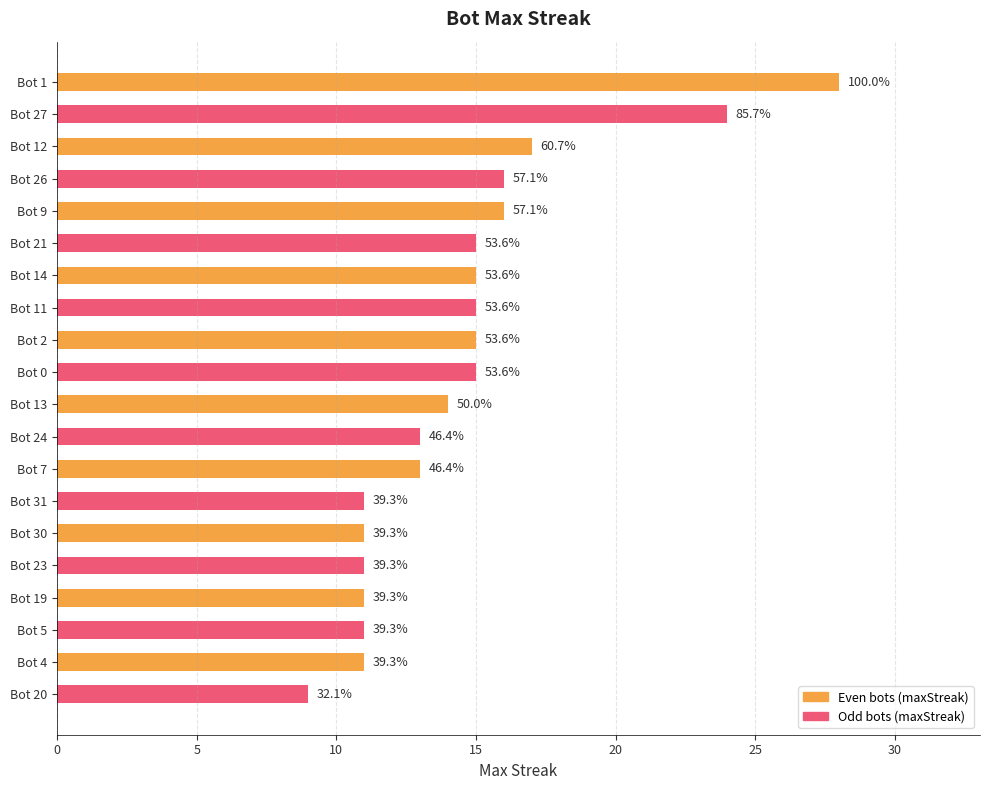

What is the difference between the second highest and minimum values?

15